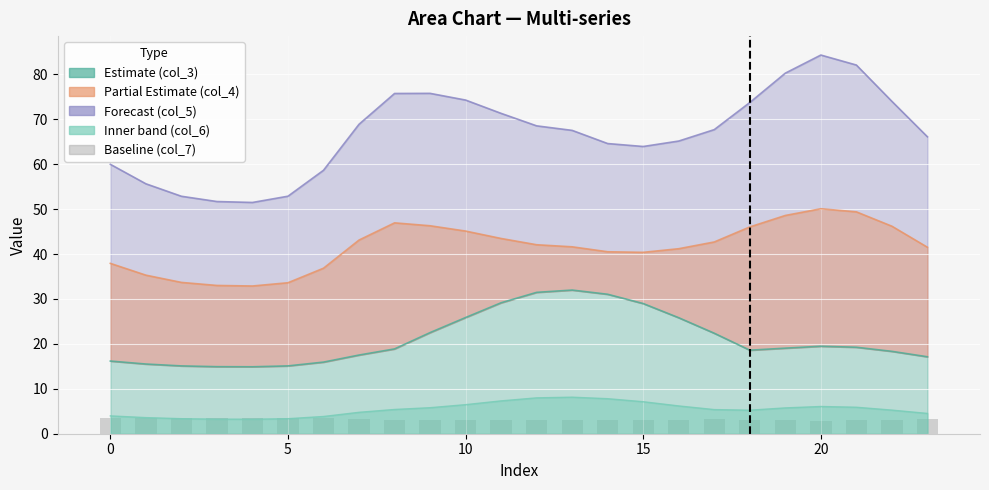

What is the minimum value shown in the chart?

2.9